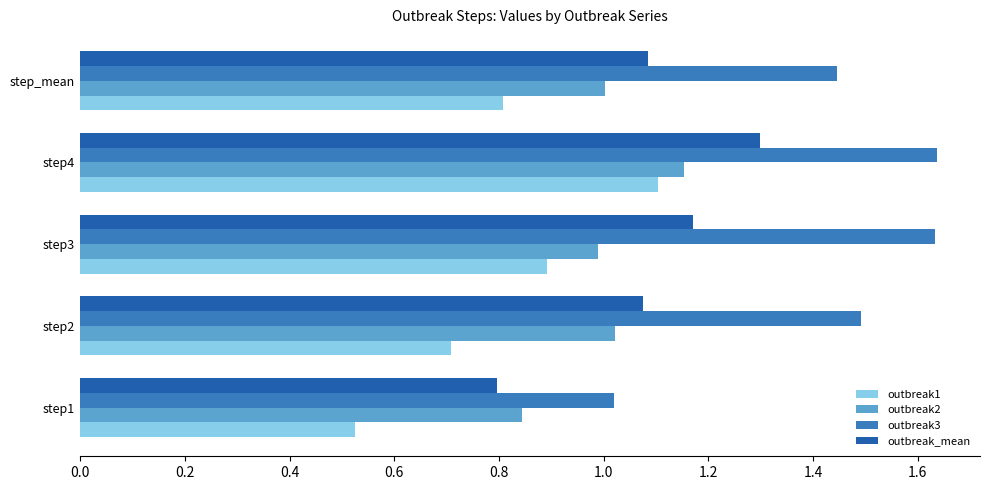

What is the highest value of the outbreak_mean series?

1.3